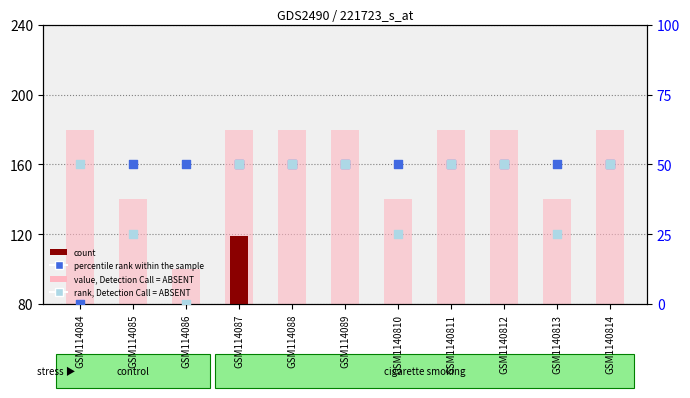

At which category is the sum across all series the highest?

GSM114087